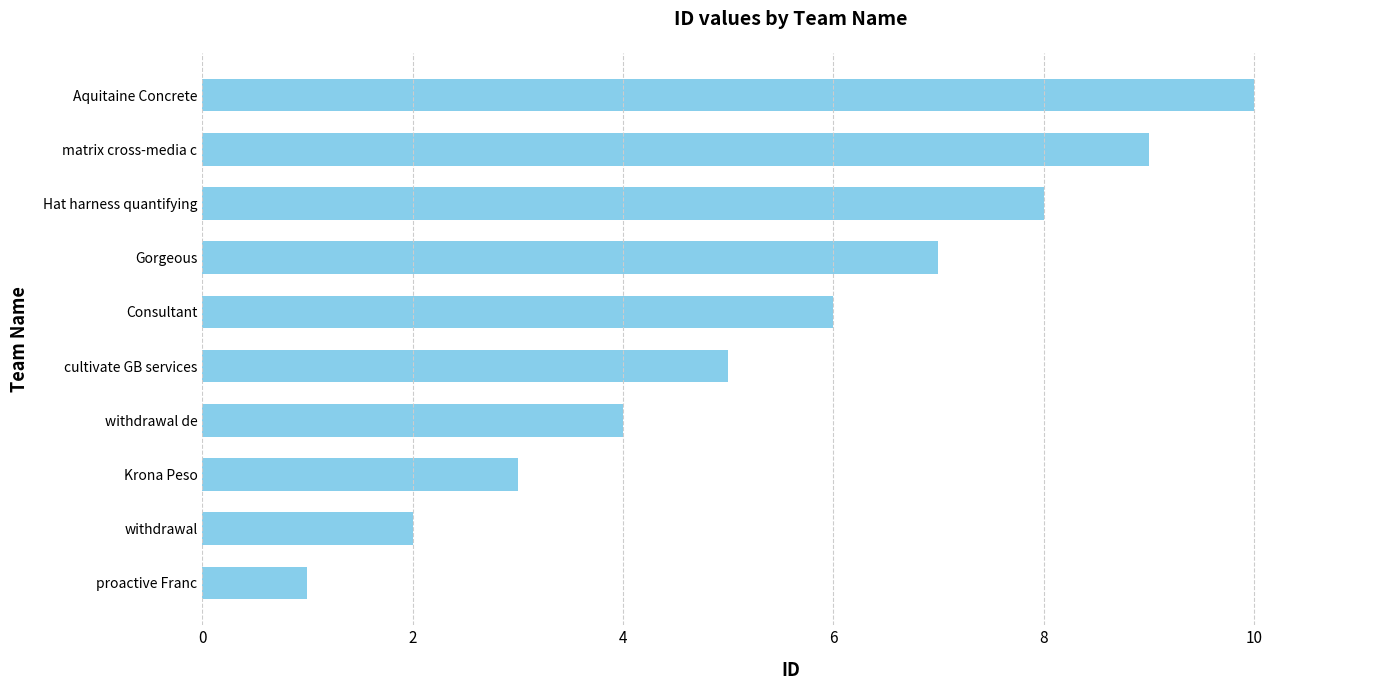

Which has a higher value, withdrawal or Consultant?

Consultant